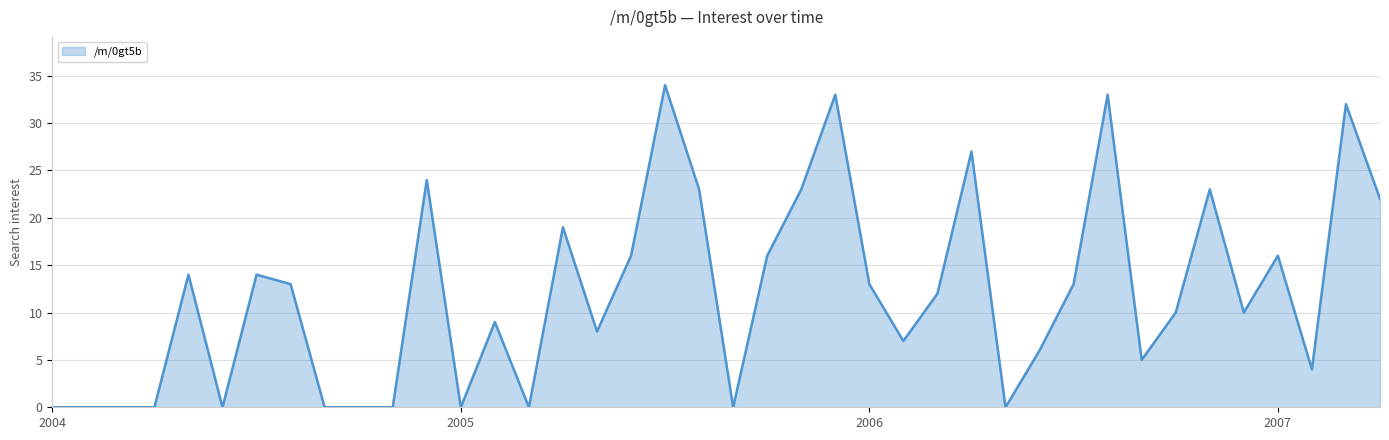

How many points are higher than both their immediate neighbors (excluding endpoints)?

12